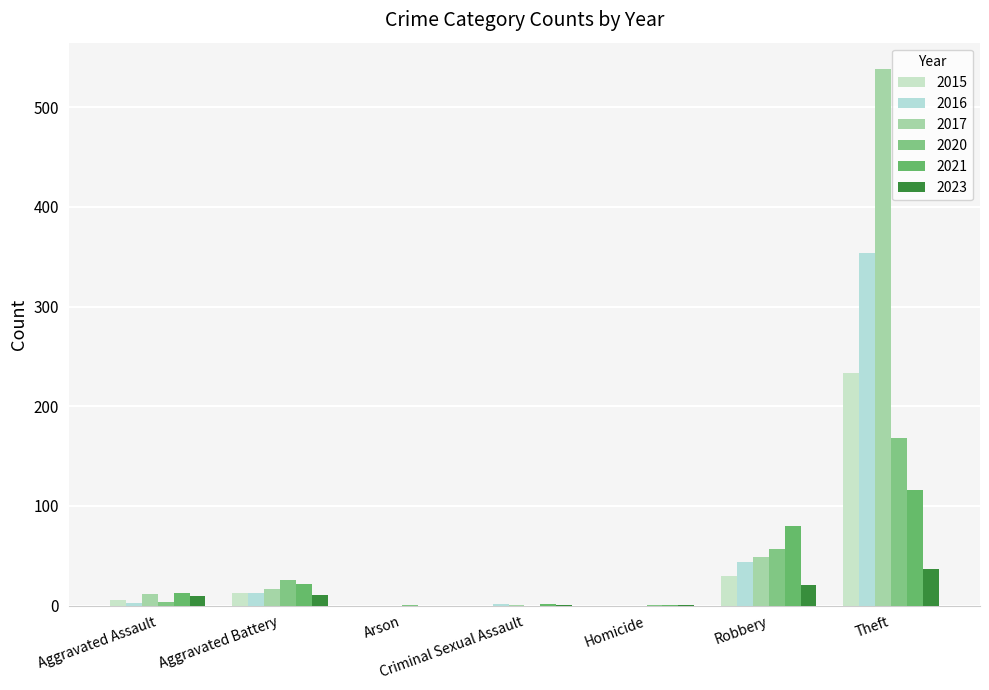

At which category is the sum across all series the highest?

Theft